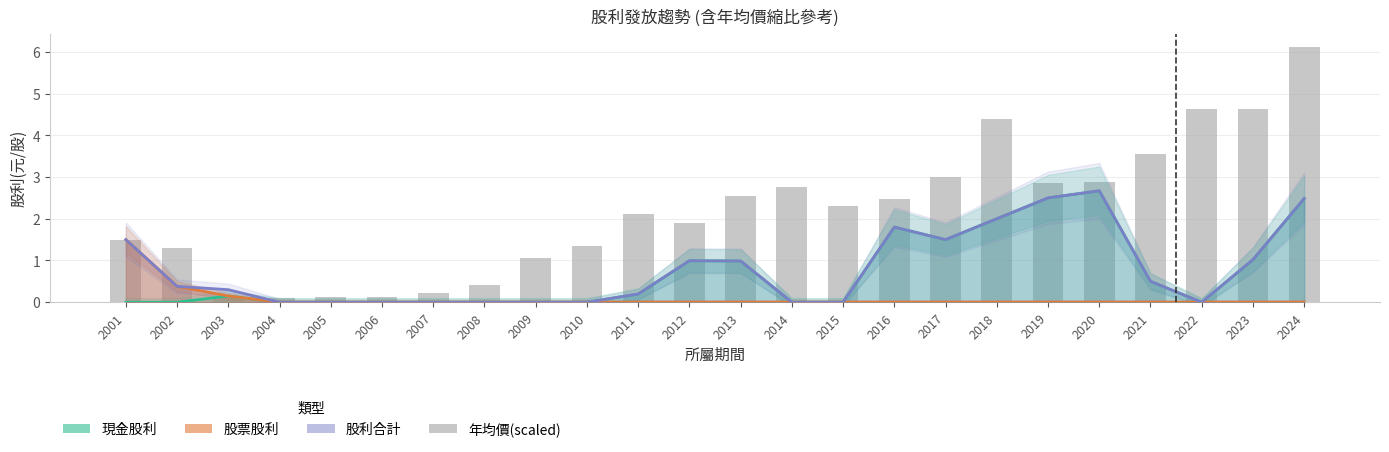

How many data points does each series have?

24